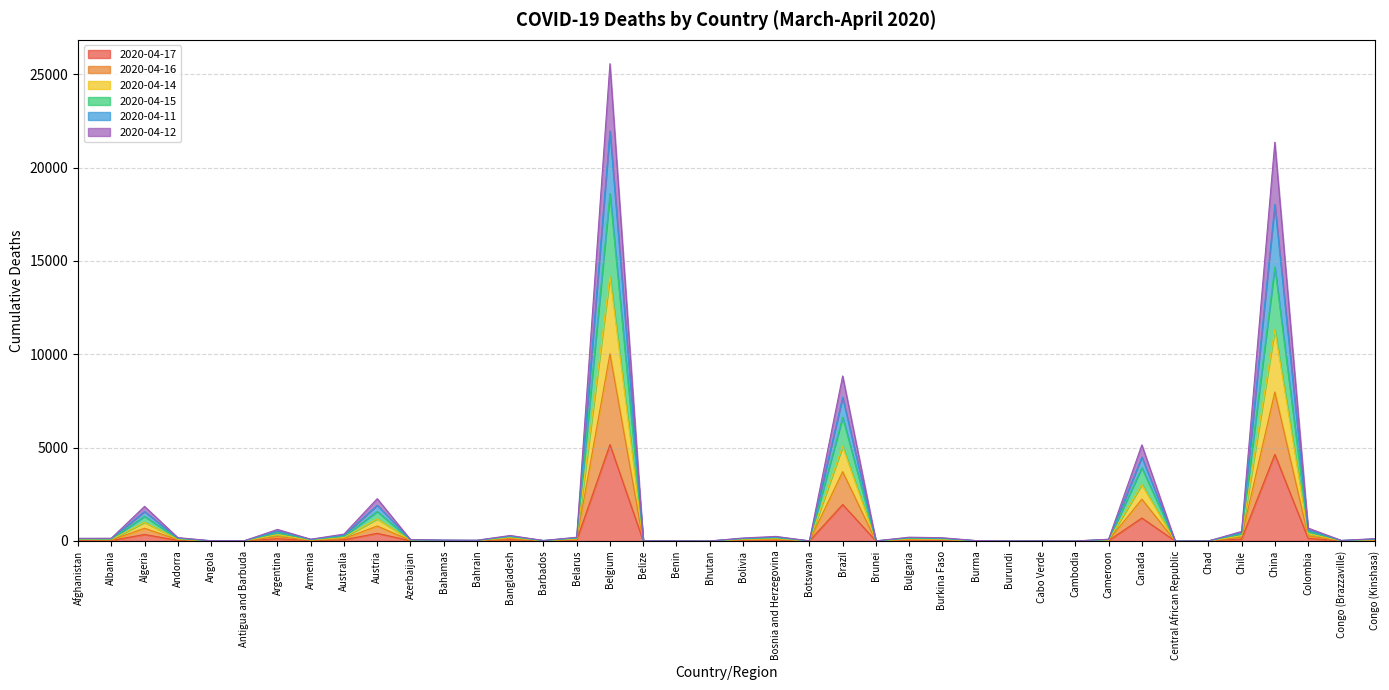

At which category is the sum across all series the highest?

Belgium